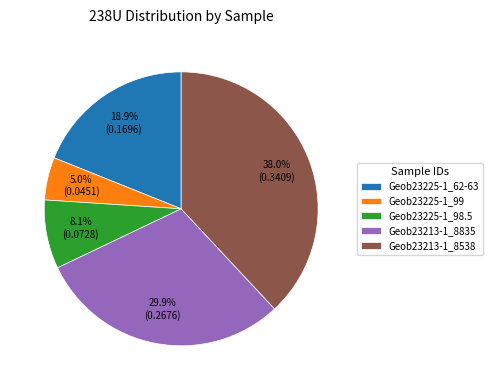

Does any single category account for the majority?

No